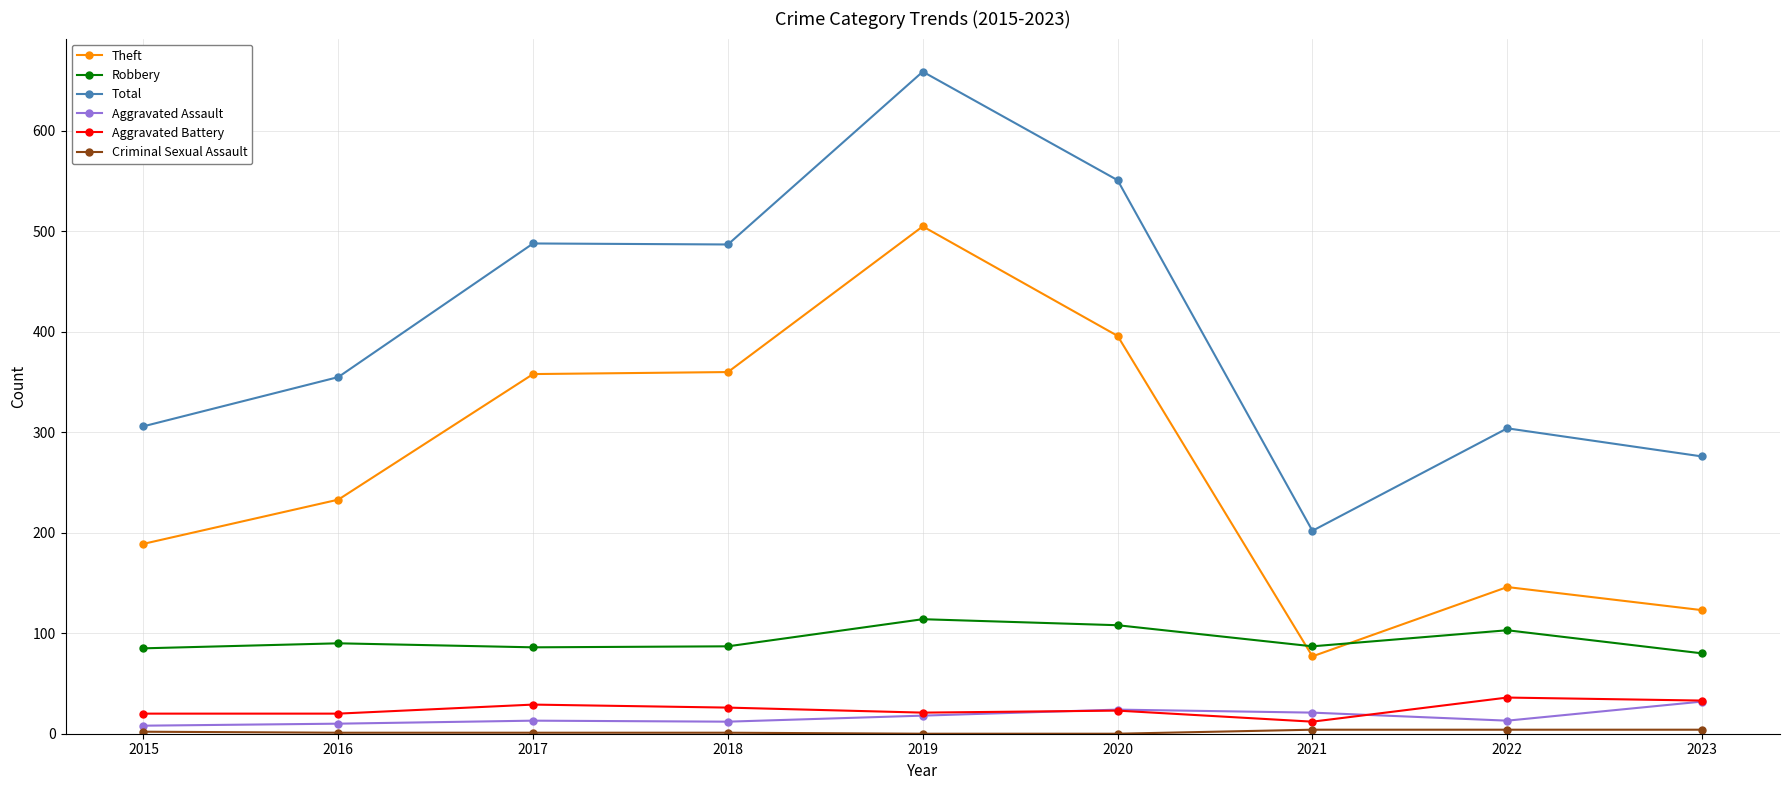

What is the approximate value of Total at 2019?

659